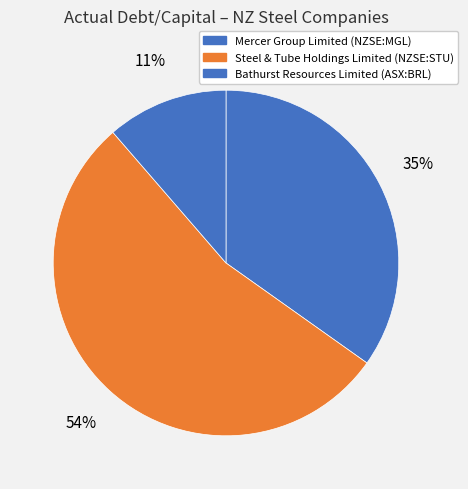

What is the change in value from Mercer Group Limited (NZSE:MGL) to Bathurst Resources Limited (ASX:BRL)?

-0.2